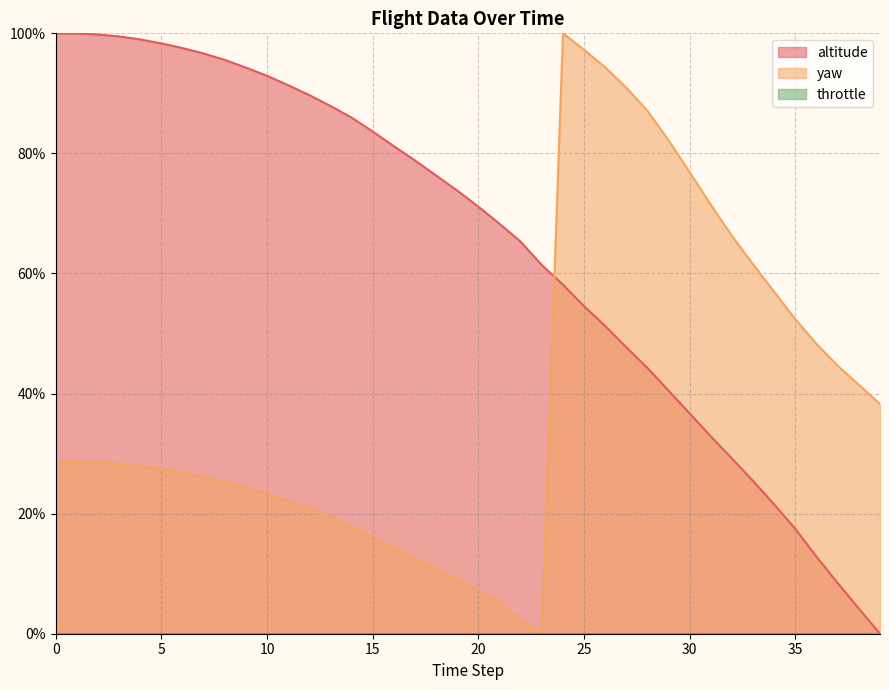

At 6, list the series in order from smallest to largest.

yaw, altitude